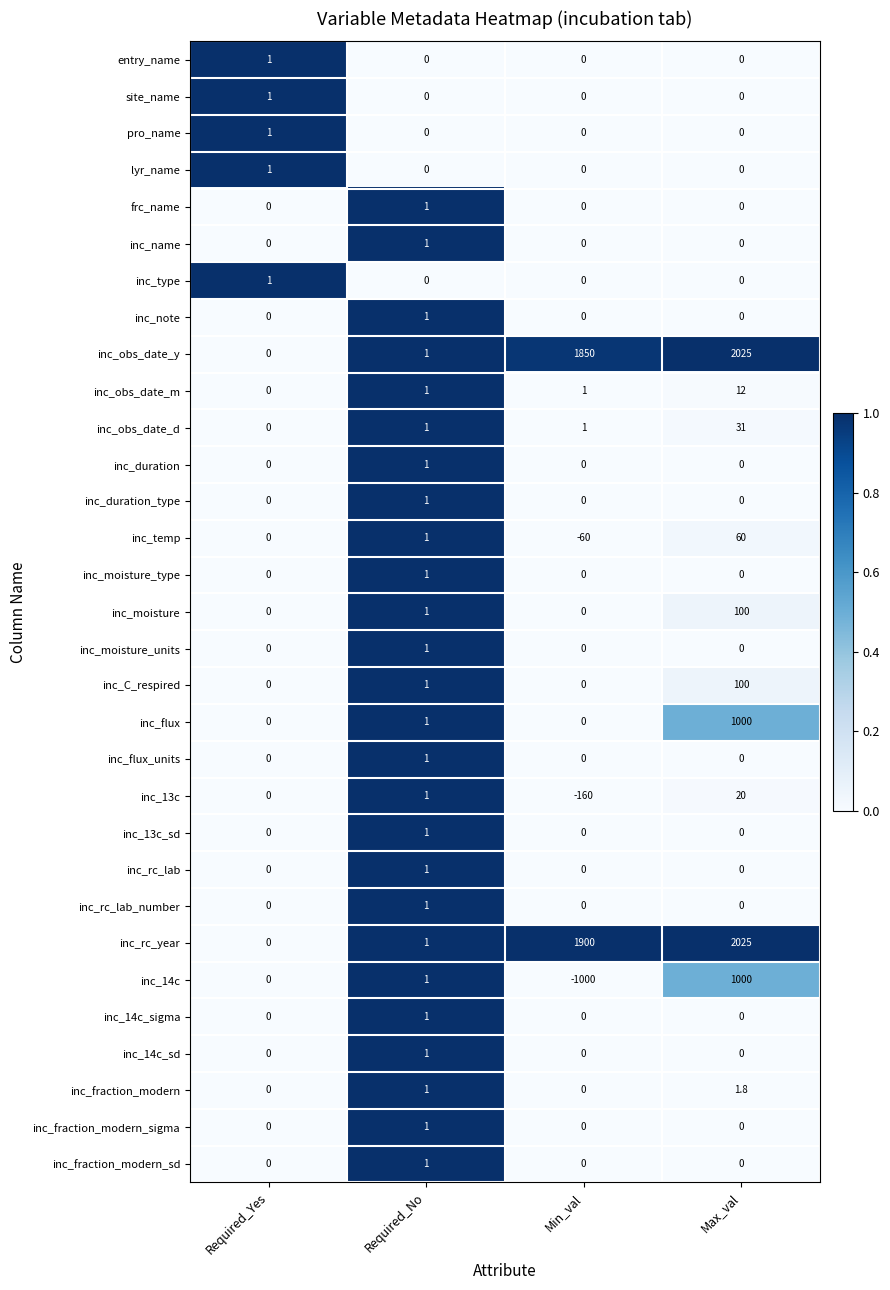

What is the difference between the maximum and second lowest values in the inc_type series?

1.0